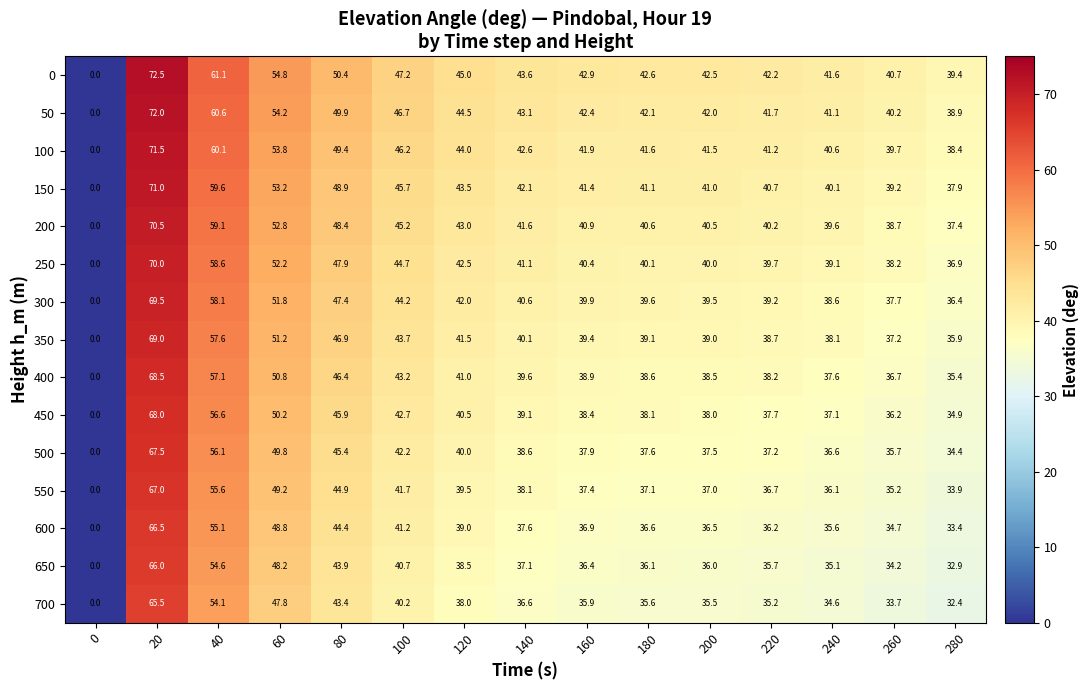

Count the number of categories in the chart.

15